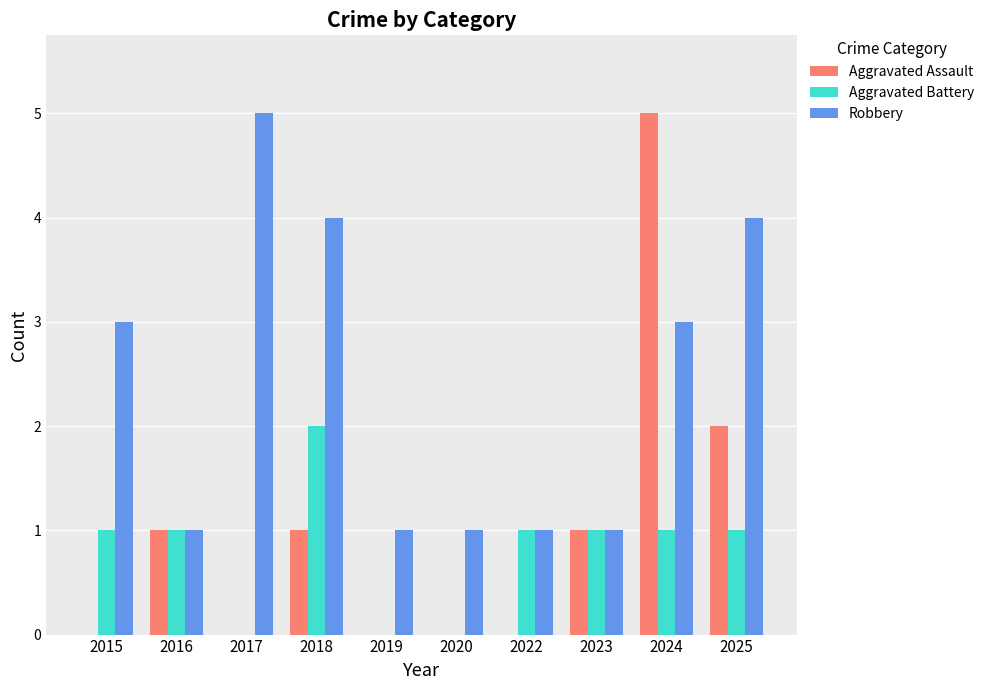

Between 2017 and 2018, which series saw the biggest shift?

Aggravated Battery